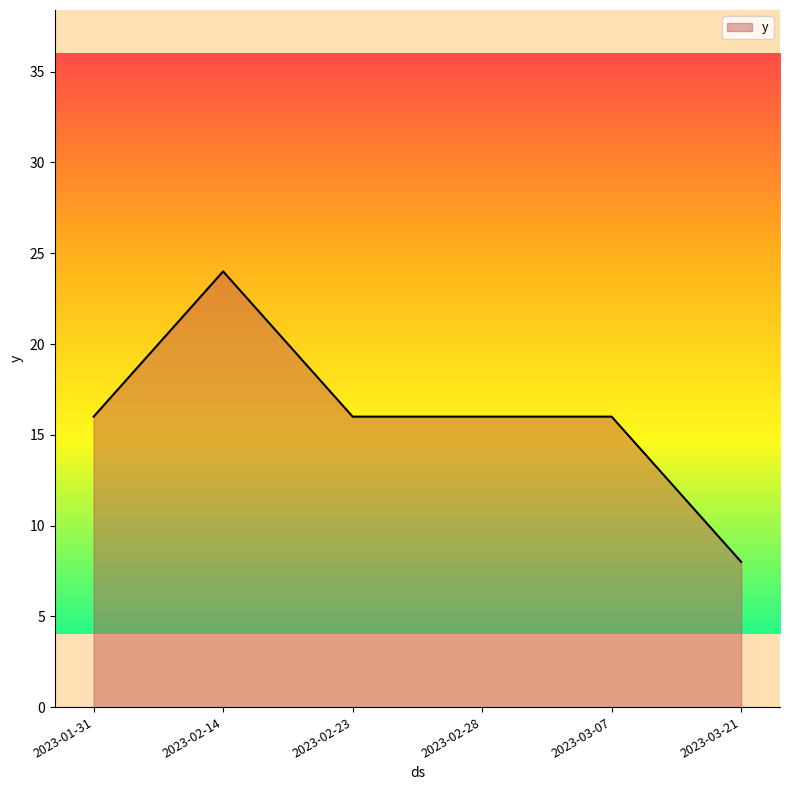

What value does the data have at 2023-02-14, to the nearest 10?

20